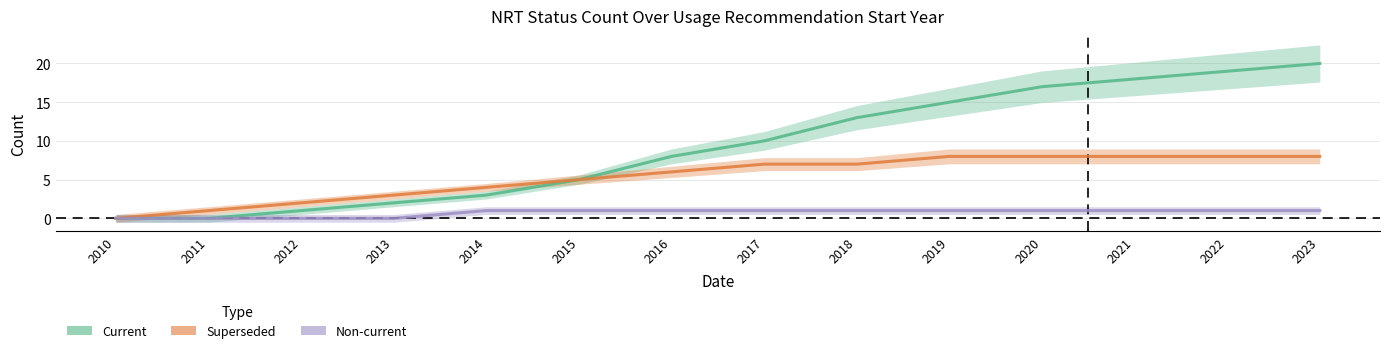

What is the difference between the maximum and minimum values in the Superseded series?

8